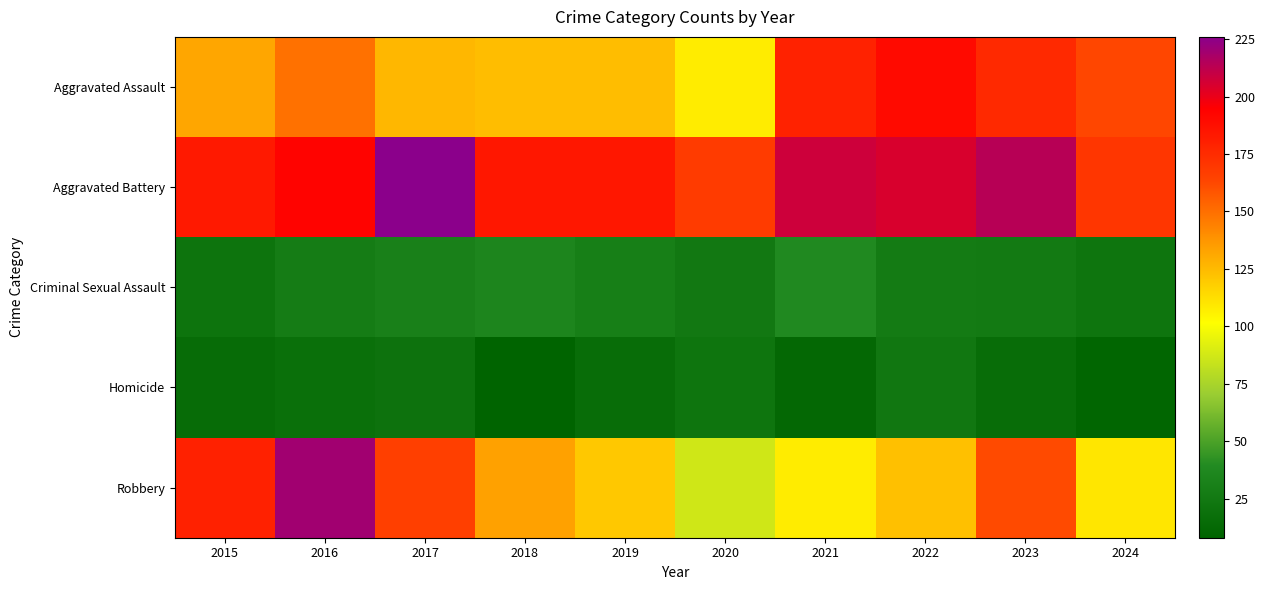

What is the total value across all series at 2016?

608